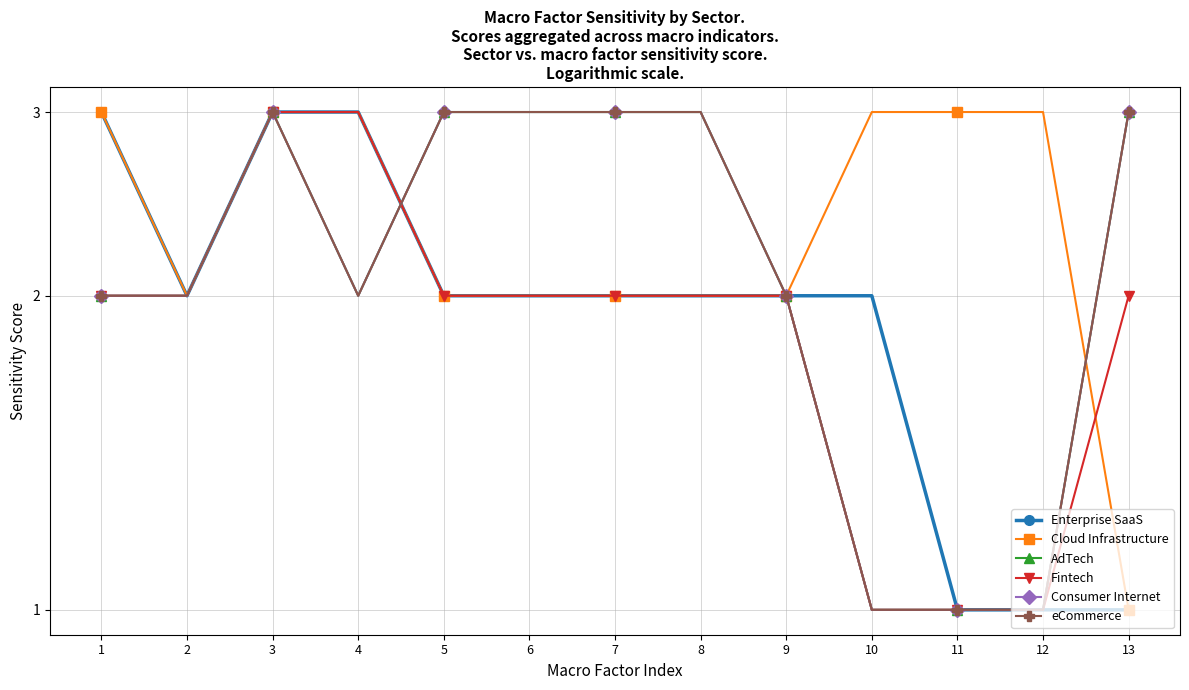

What is the value of the Cloud Infrastructure point at the 4th from the left?

3